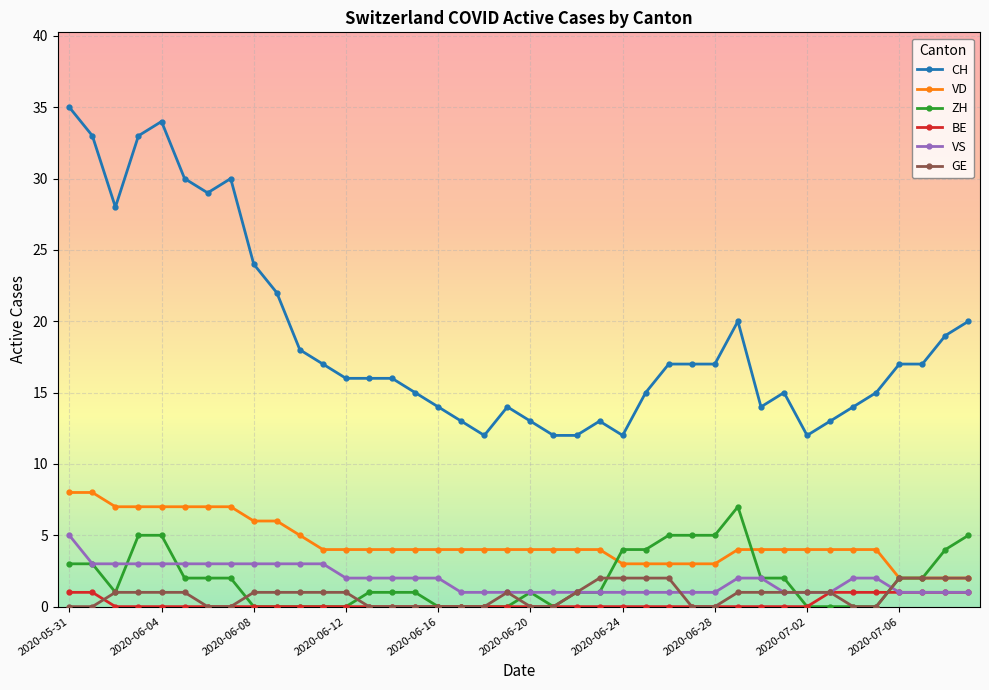

List the series in order of their peak value, lowest first.

BE, GE, VS, ZH, VD, CH